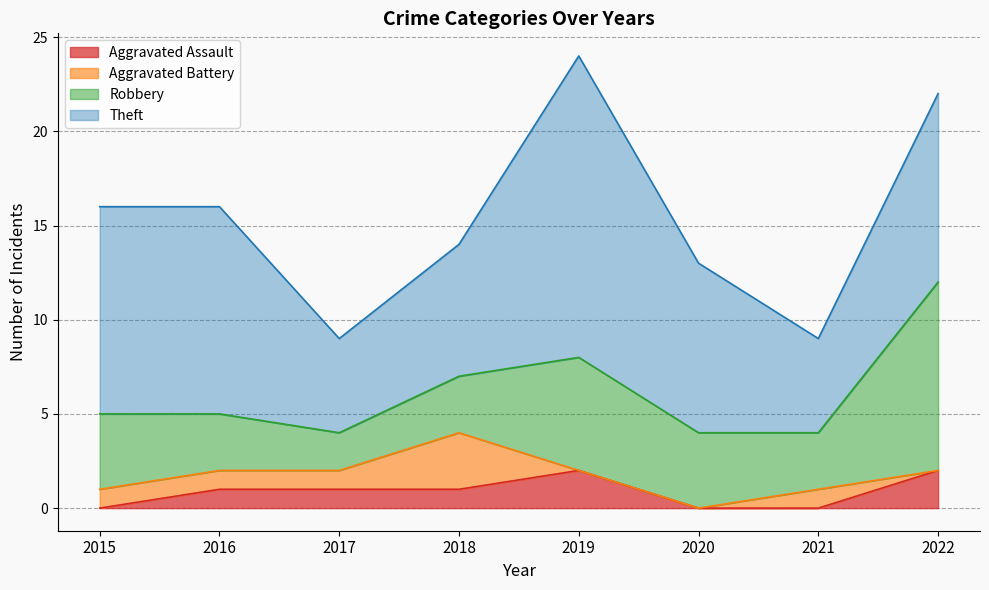

What is the spread (max minus min) of values at 2021?

5